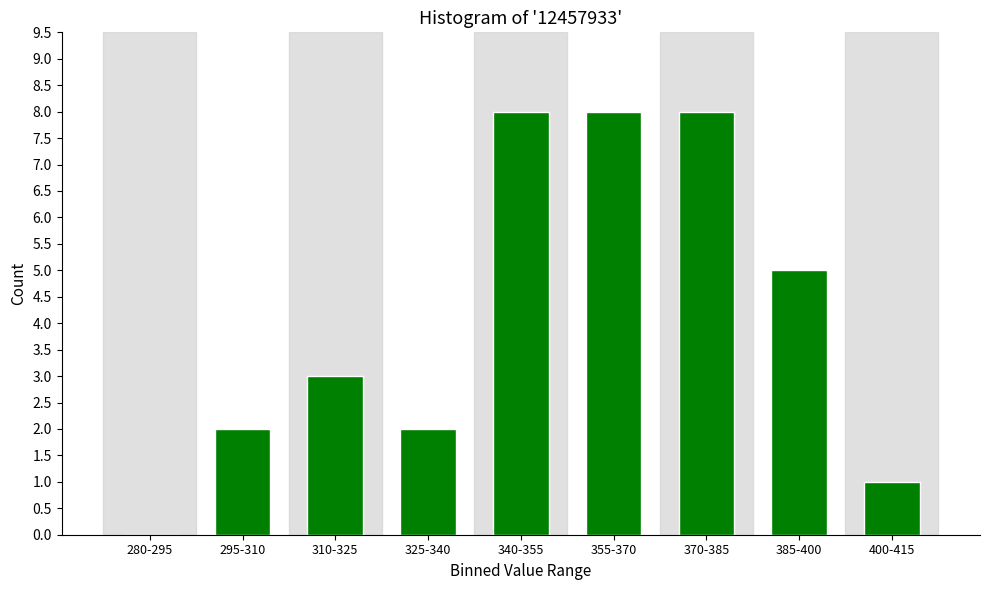

Reading left to right, extract all data points from this chart.

280-295=0	295-310=2	310-325=3	325-340=2	340-355=8	355-370=8	370-385=8	385-400=5	400-415=1